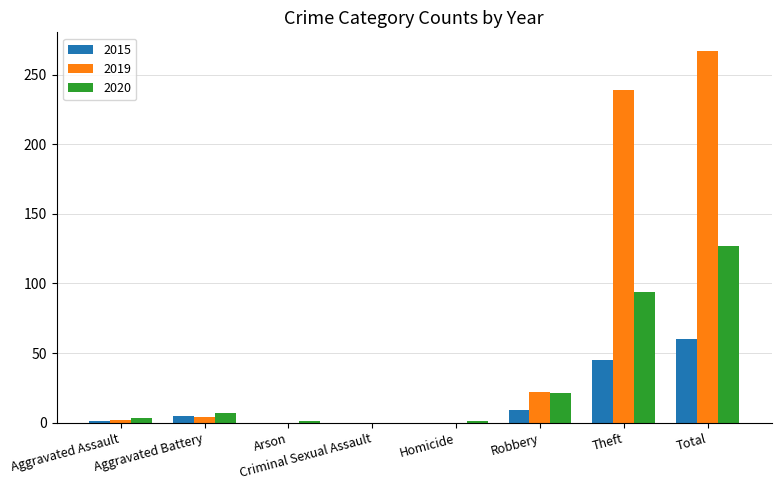

What is the maximum value shown in the chart?

267